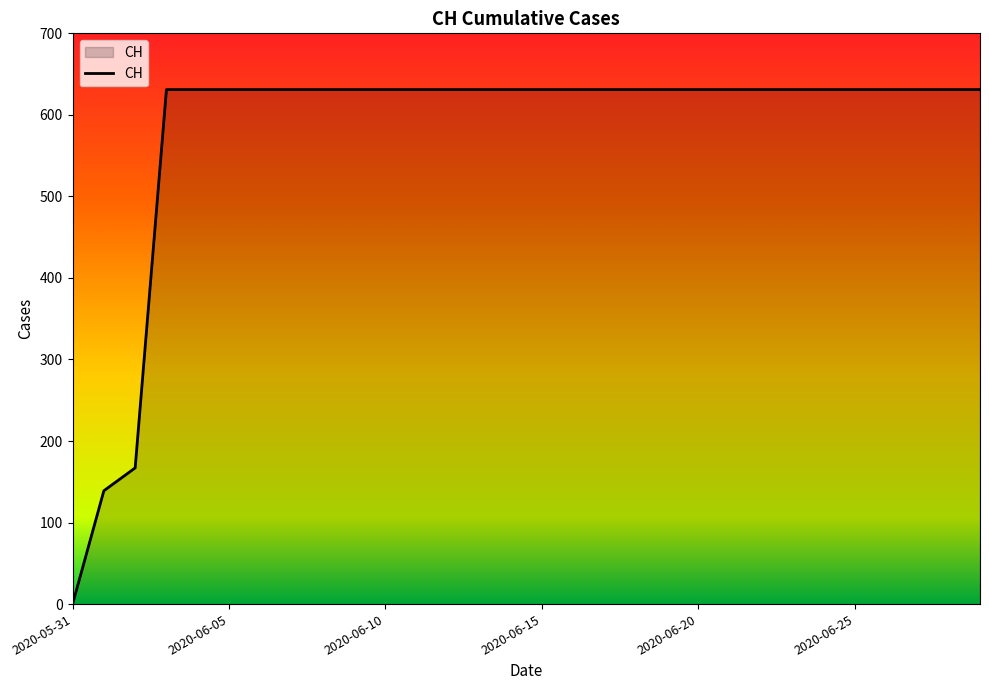

How many lines are shown in the chart?

1